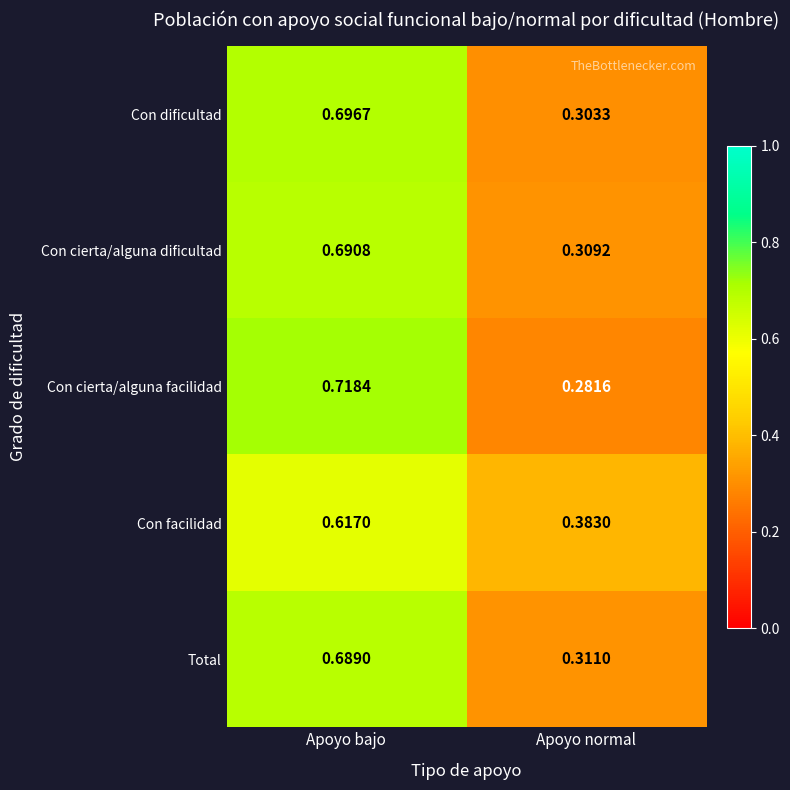

Between Apoyo bajo and Apoyo normal, which series saw the biggest shift?

Con cierta/alguna facilidad